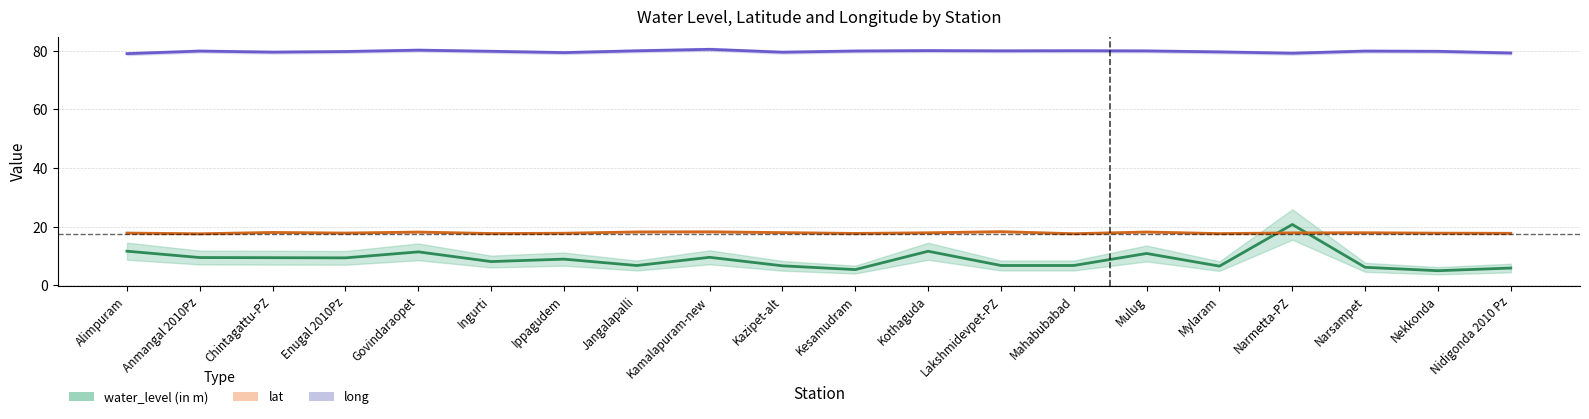

What is the lowest value of the lat series?

17.6